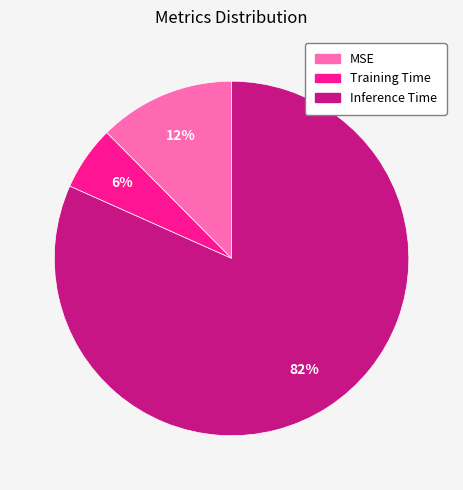

Is it true that Inference Time is 73% of the pie?

False